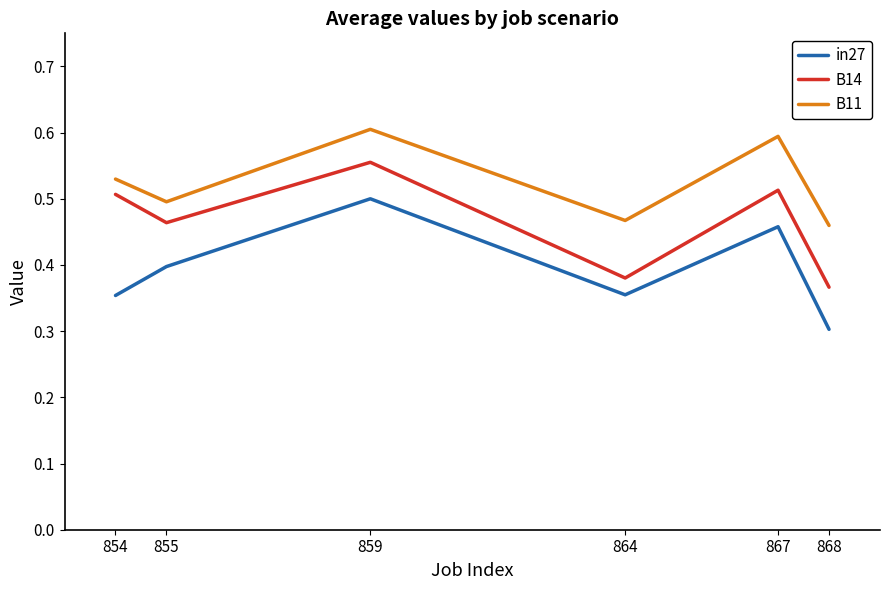

Which series has the largest total across all categories?

B11